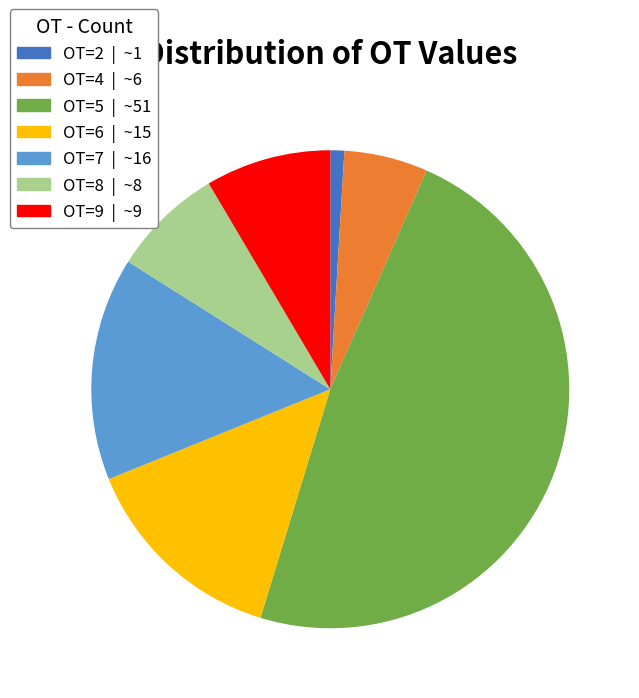

The OT=6 slice represents 14% of the pie. True or false?

True